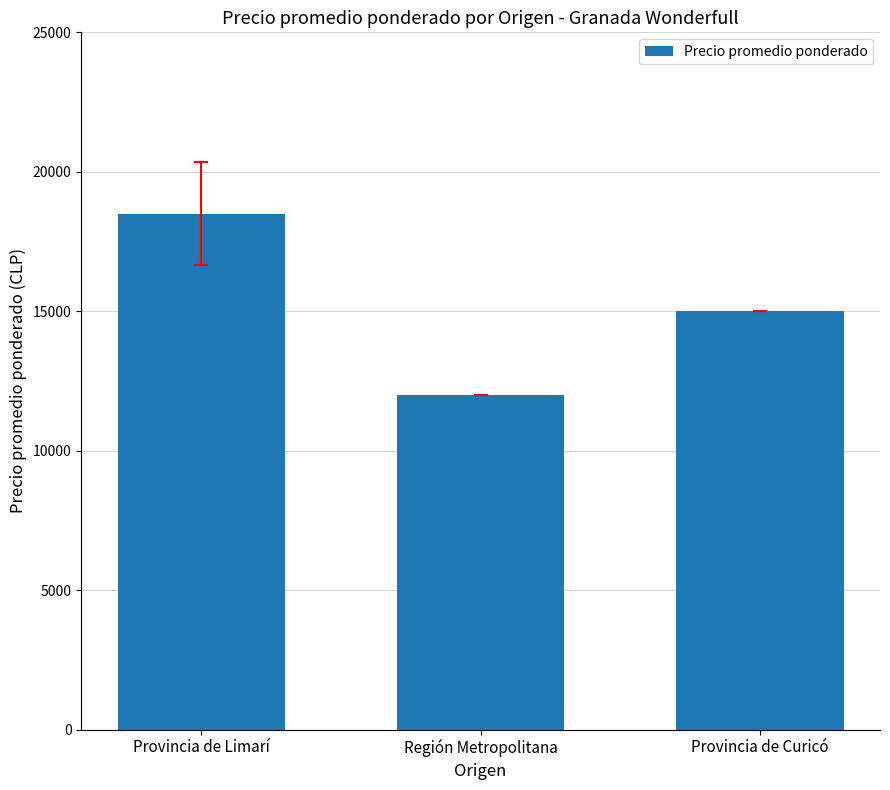

How many categories are shown in the chart?

3